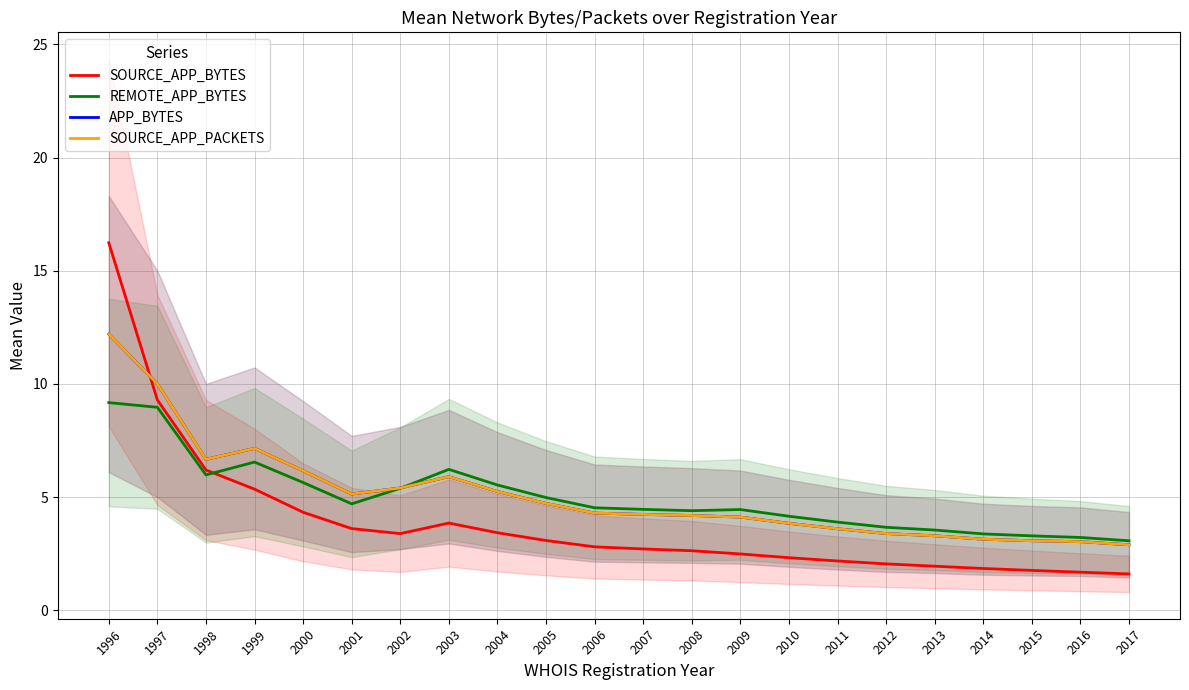

Which series has the widest spread of values?

SOURCE_APP_BYTES